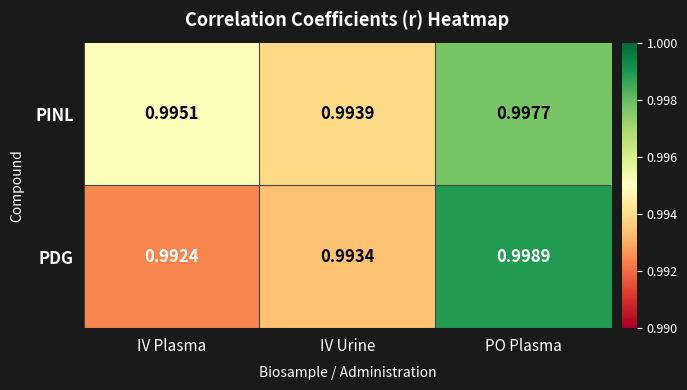

At how many categories does at least one series exceed 0?

3